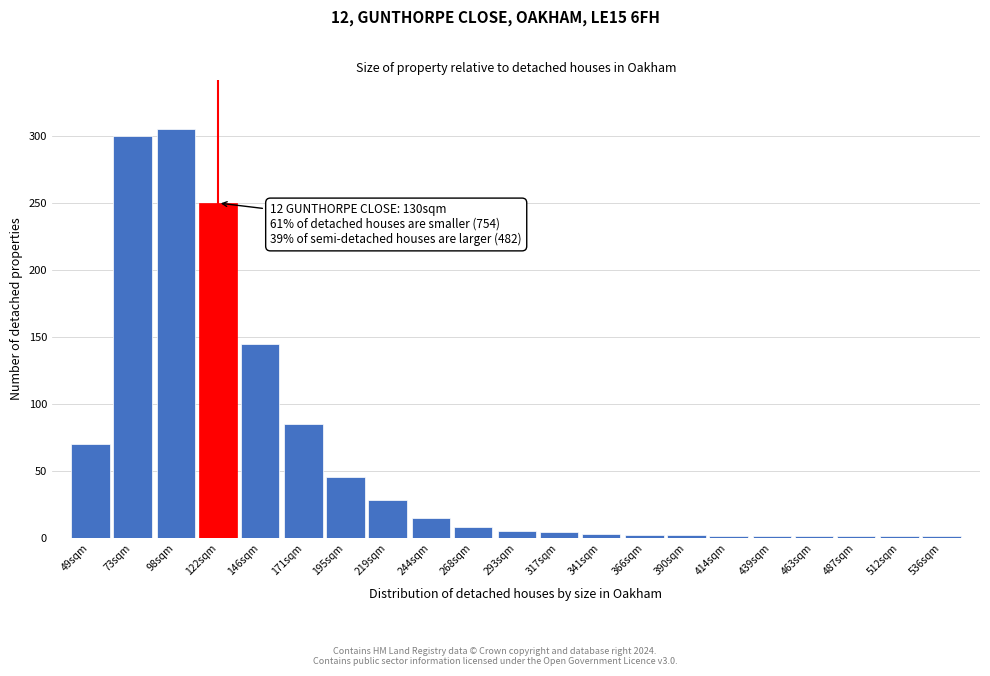

What is the maximum value shown in the chart?

305